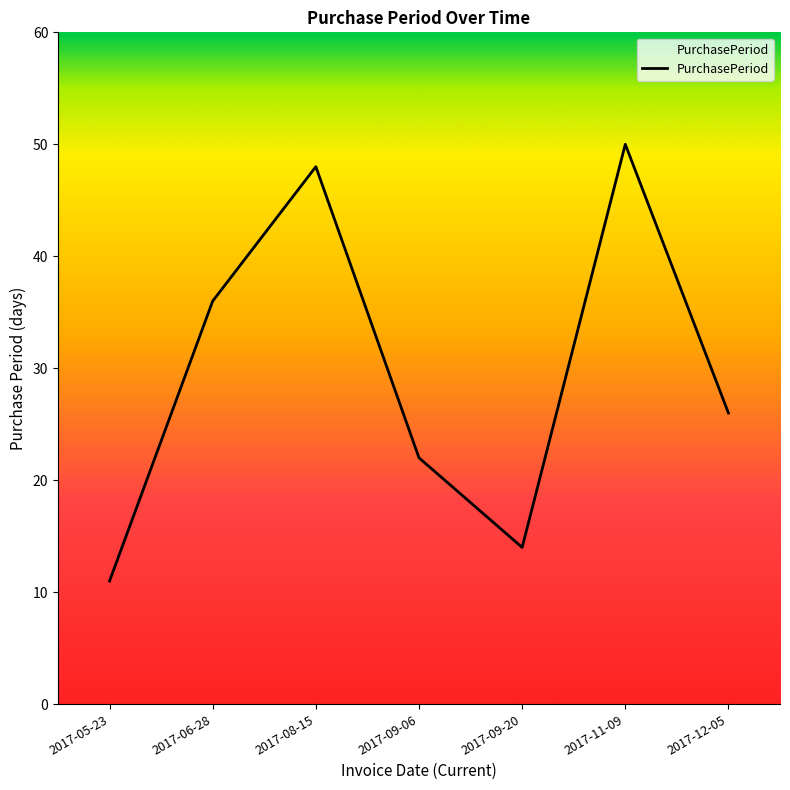

How many lines are shown in the chart?

1